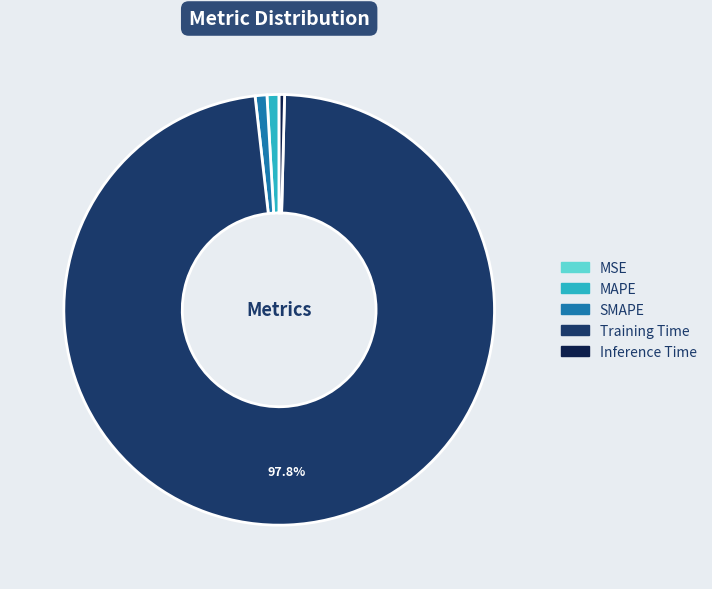

Which category has the biggest portion of the pie?

Training Time